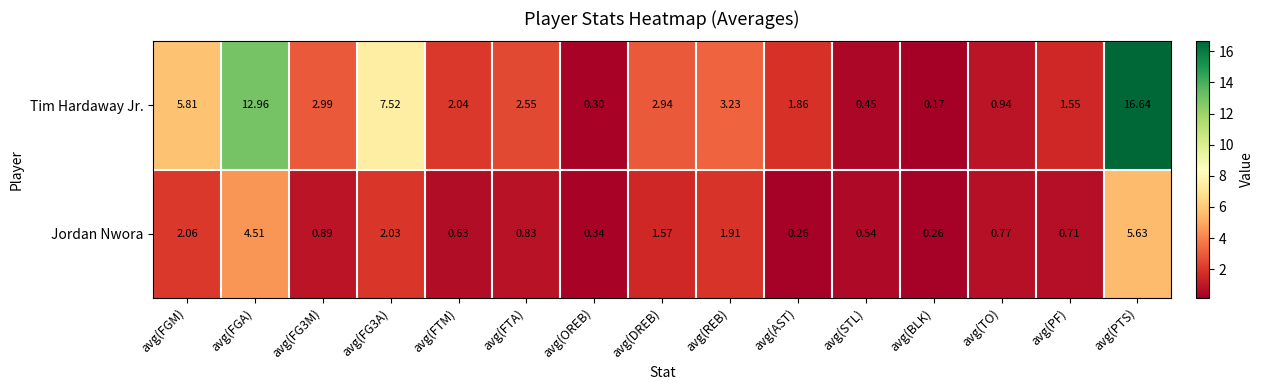

How many distinct data groups are displayed?

2